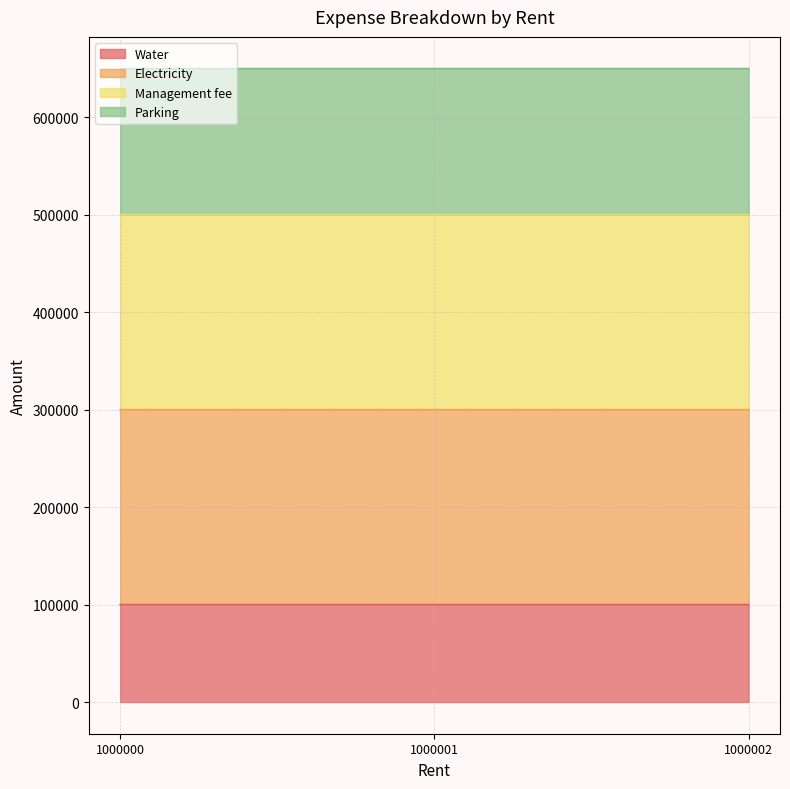

Does the chart have visible grid lines?

Yes